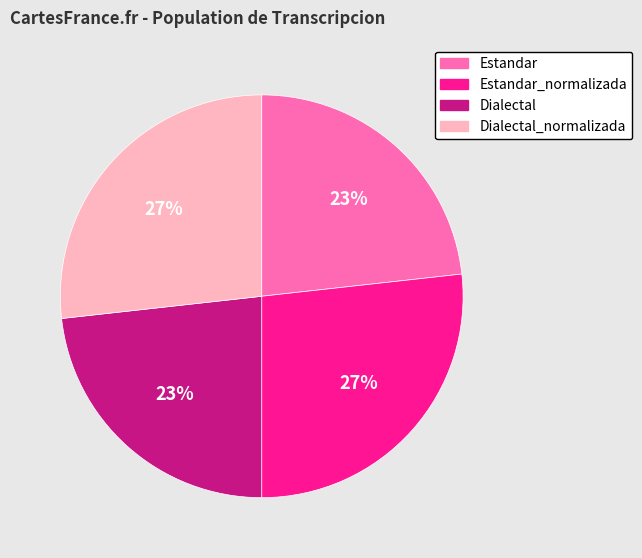

To the nearest percent, what is the difference between the largest and smallest slice percentages?

4%